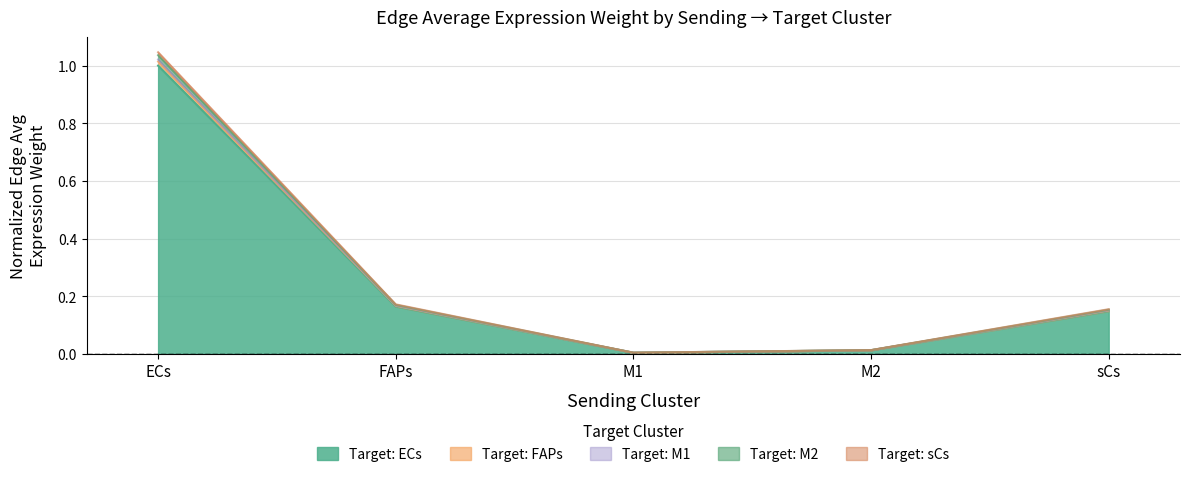

Is the value of sCs_edge_avg at ECs greater than the value of M1_edge_avg at sCs?

Yes